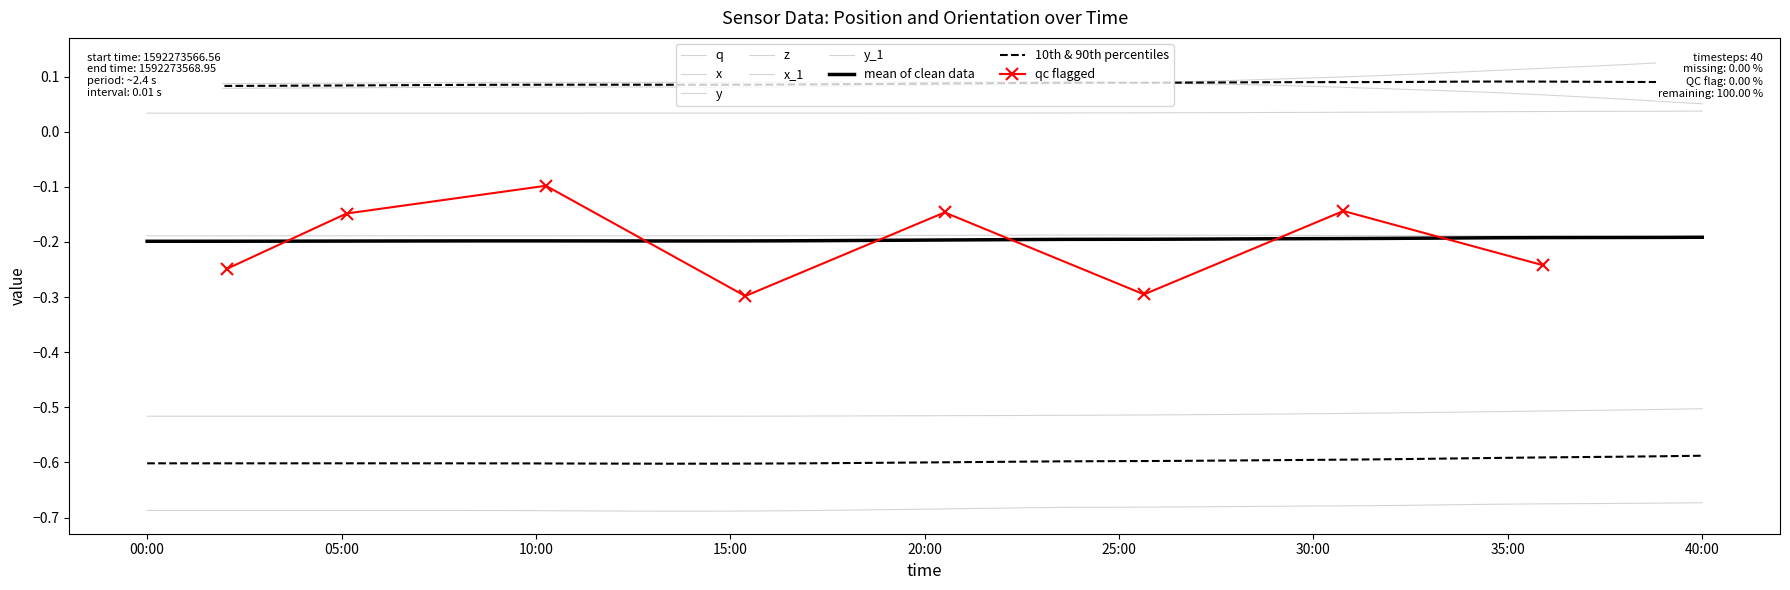

What is the spread (max minus min) of values at 15:00?

0.8